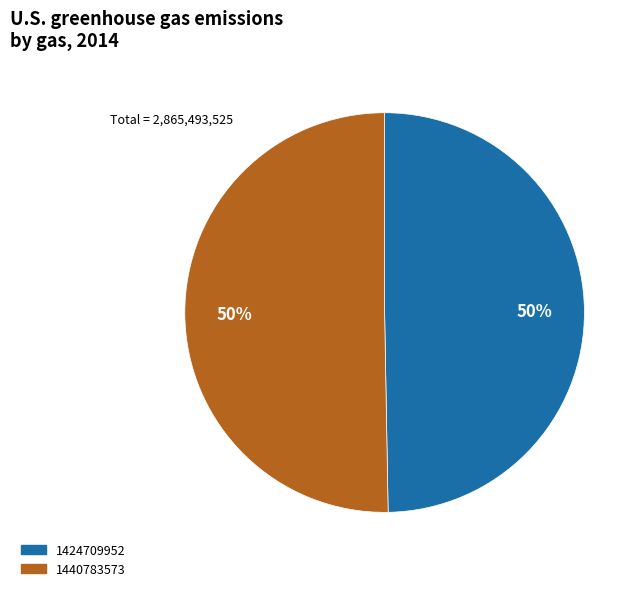

What is the smallest slice in the pie chart?

1424709952